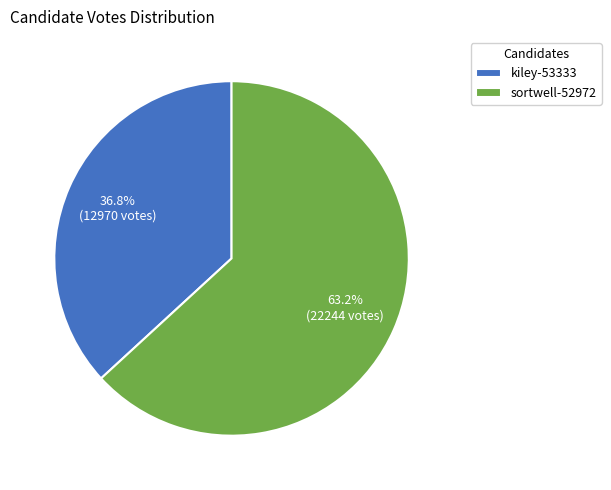

How much of the chart is everything except kiley-53333?

63.2%